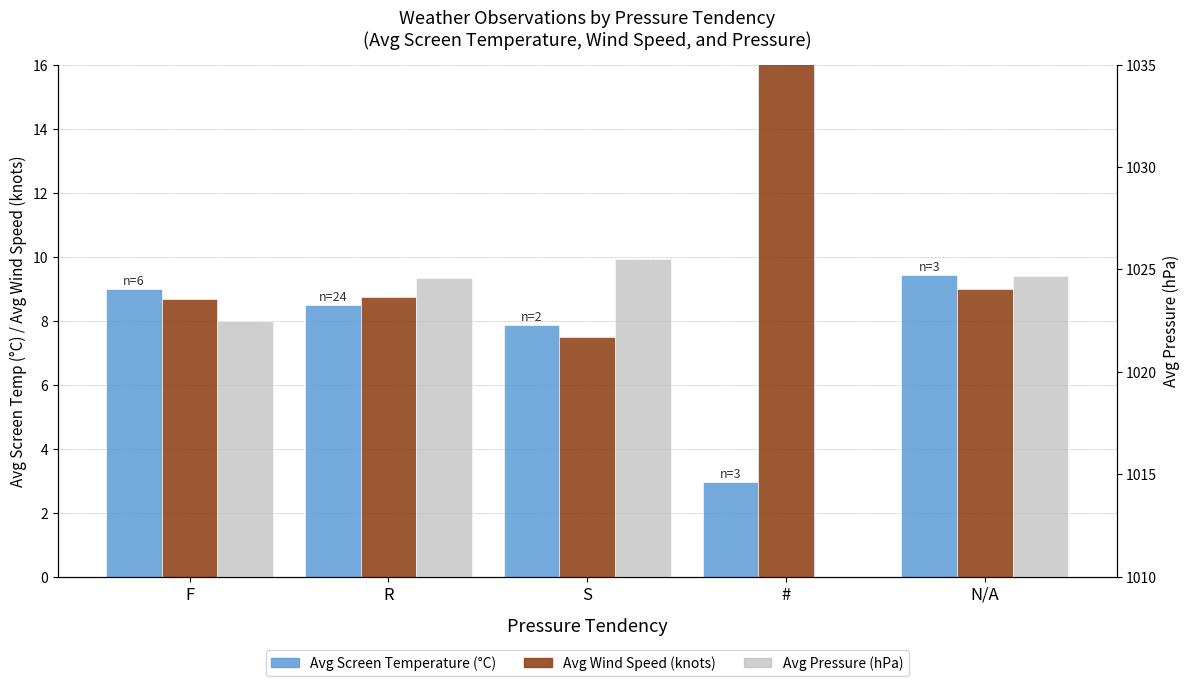

What value does the Avg Pressure (hPa) series have at R?

1024.6